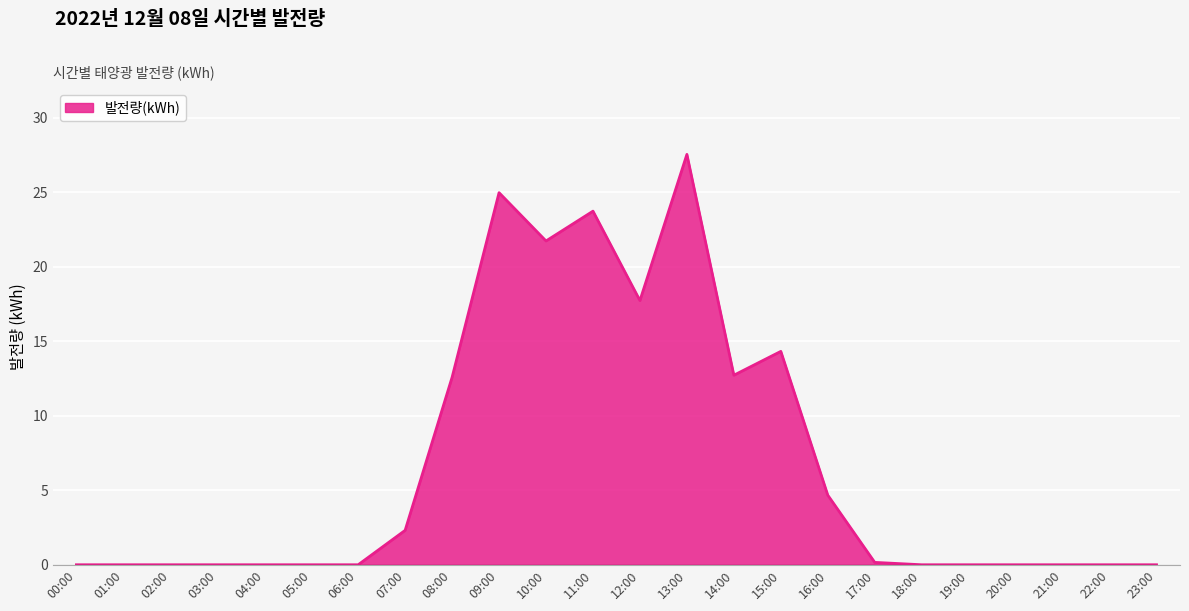

Which category has the highest value across all series?

13:00